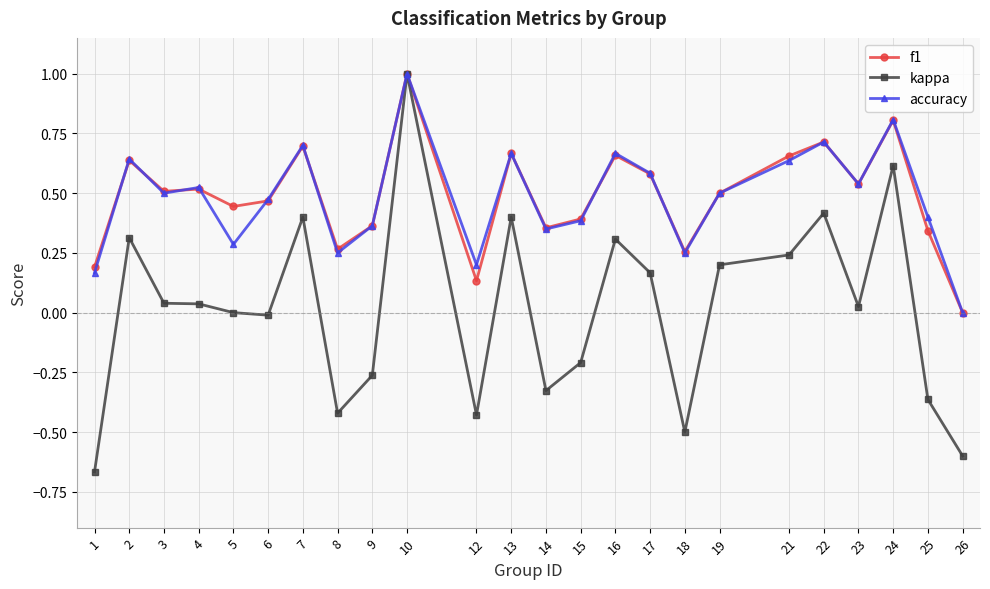

Which category has the lowest value across all series?

1